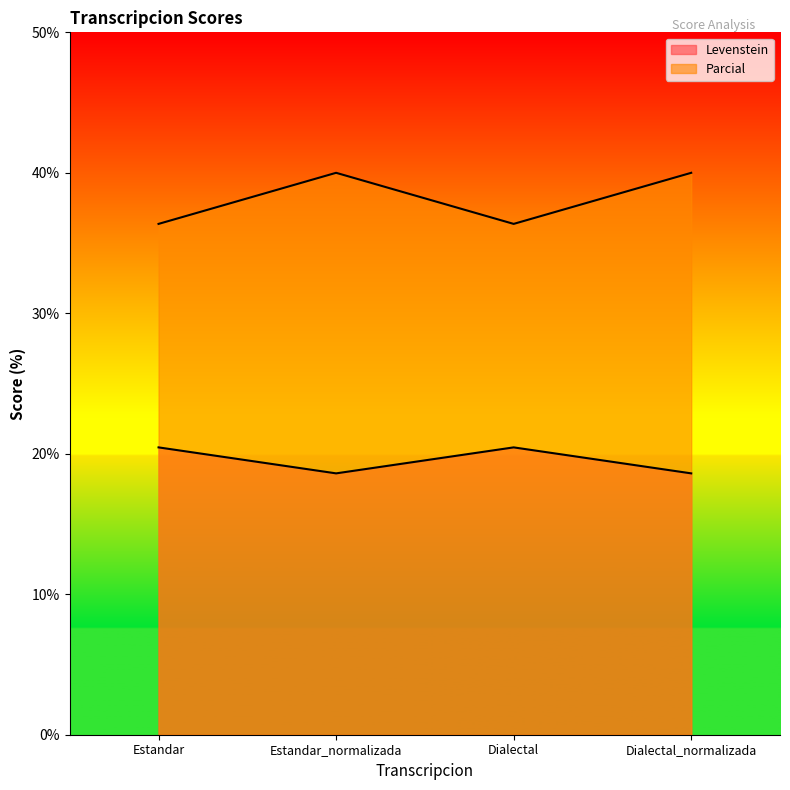

At which label does Parcial reach its minimum?

Estandar